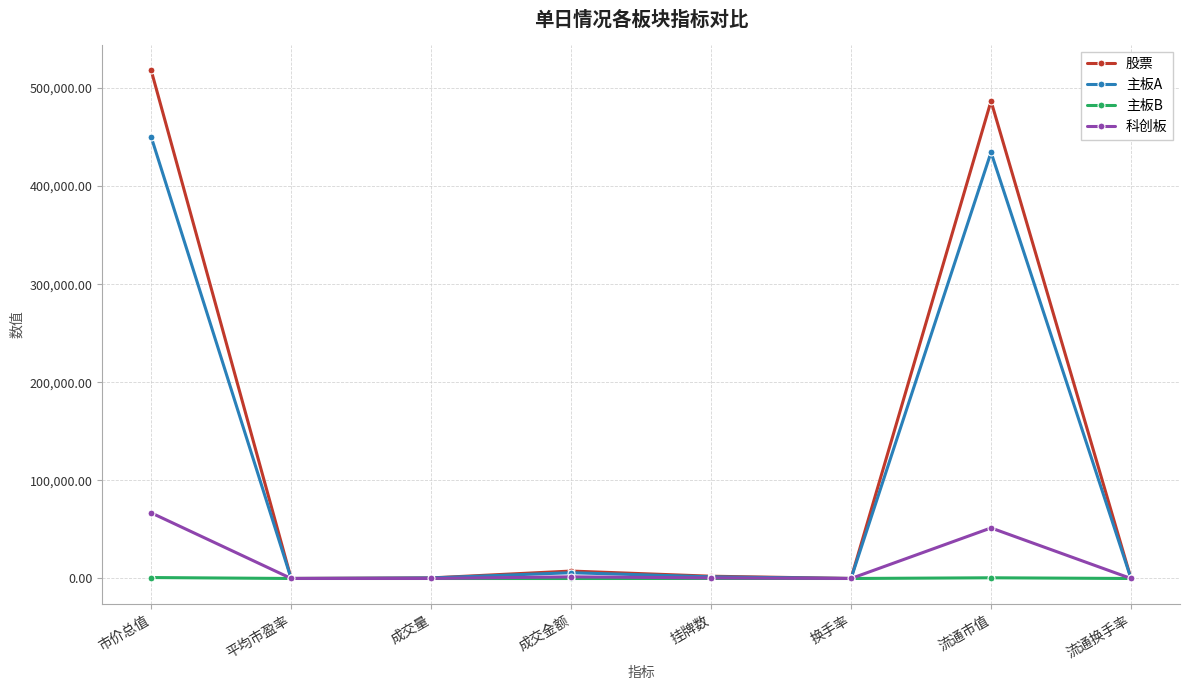

Count the number of categories in the chart.

8